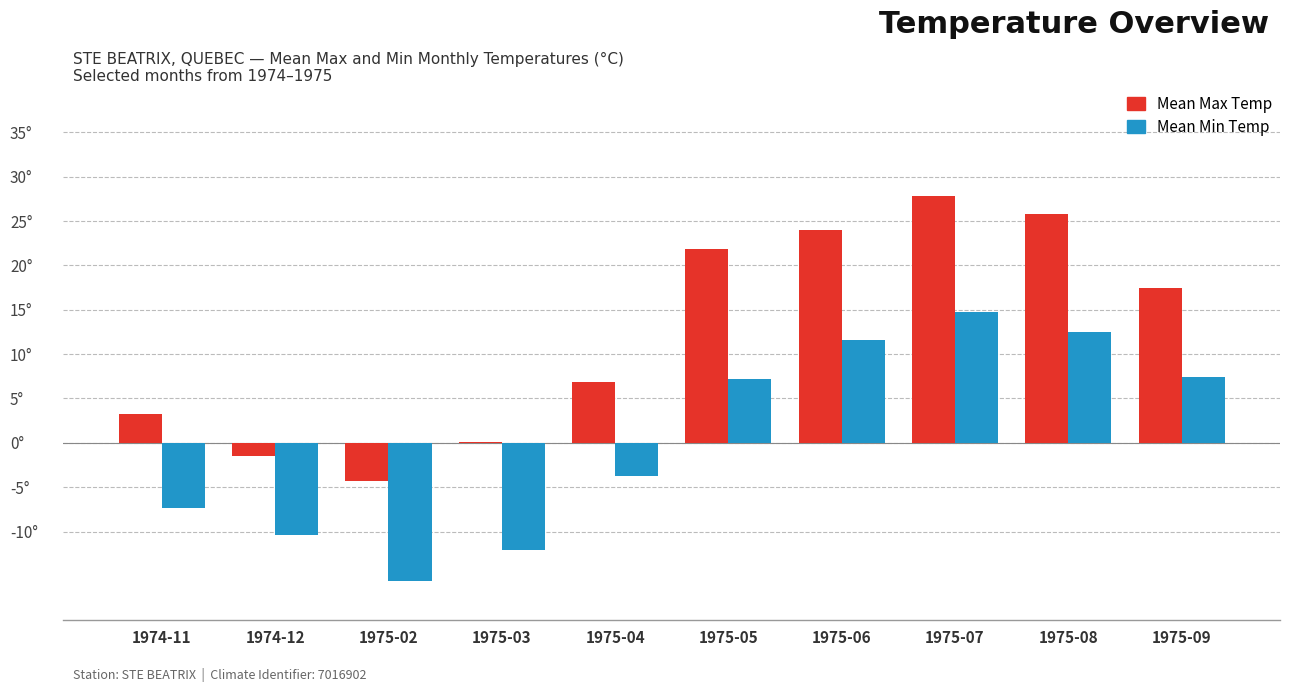

What are all the series names shown in the legend?

Mean Max Temp, Mean Min Temp